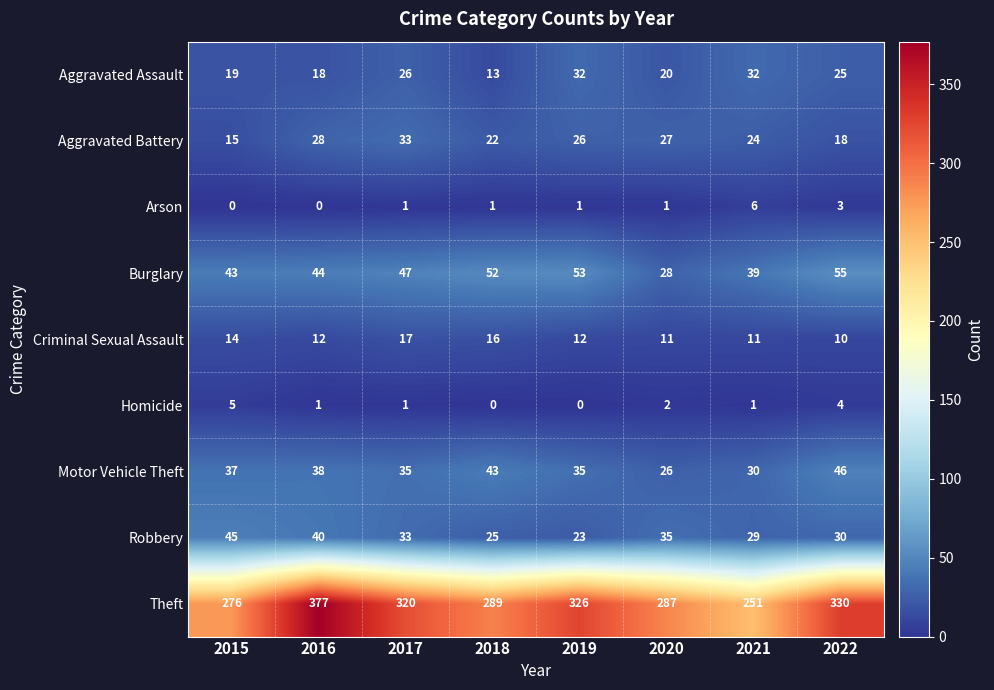

Rank the series by their maximum value, from highest to lowest.

Theft, Burglary, Motor Vehicle Theft, Robbery, Aggravated Battery, Aggravated Assault, Criminal Sexual Assault, Arson, Homicide